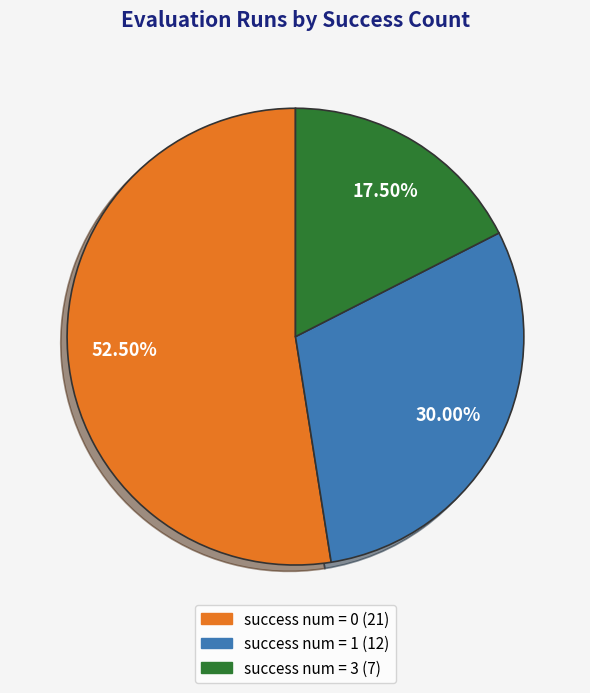

Count the number of slices in the pie.

3